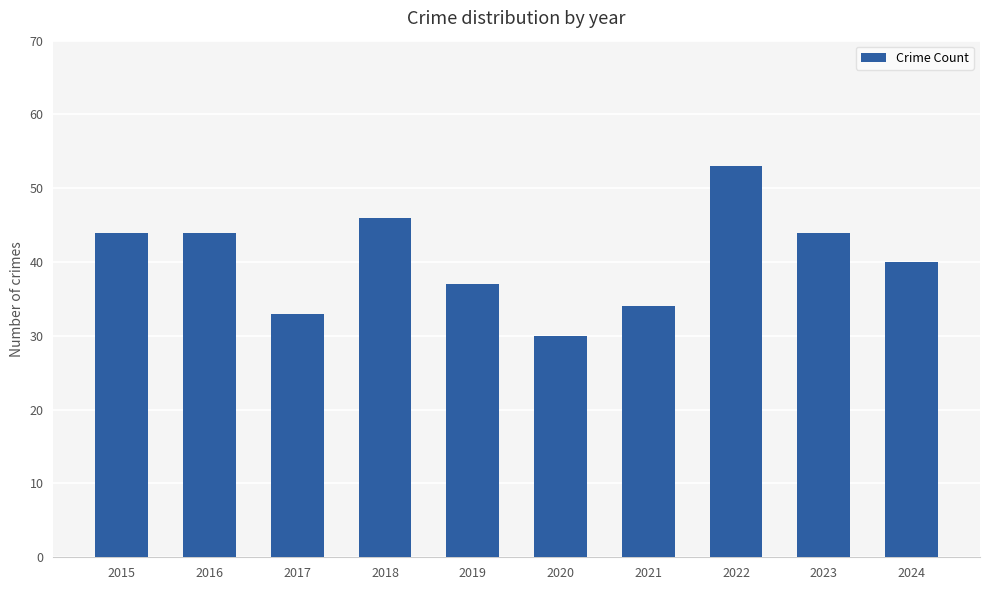

Which category has the lowest value across all series?

2020